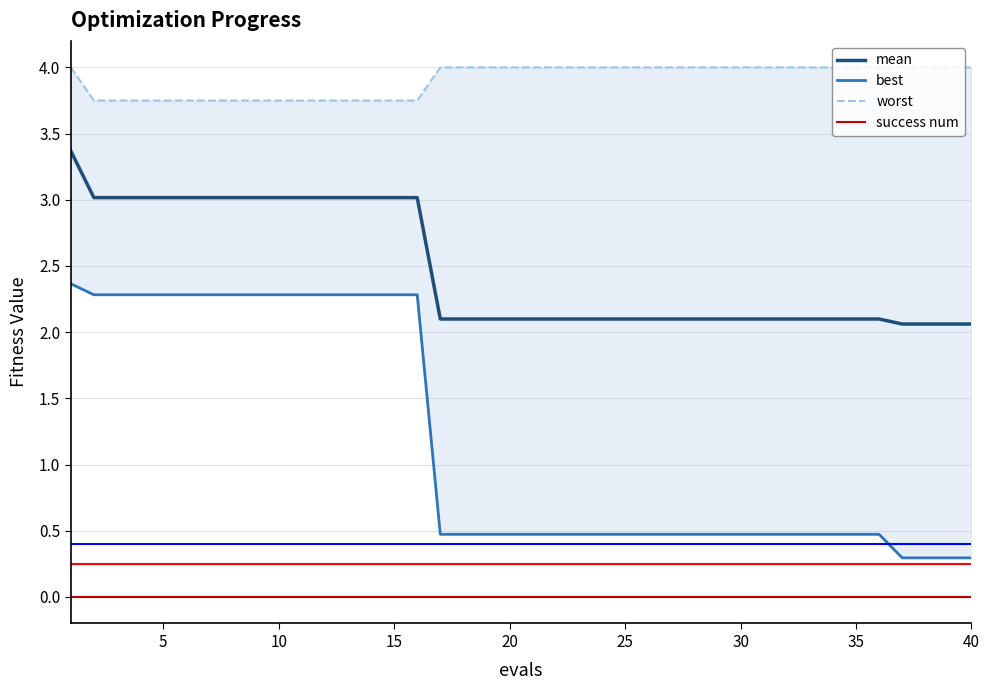

True or false: mean and success num intersect in this chart.

False